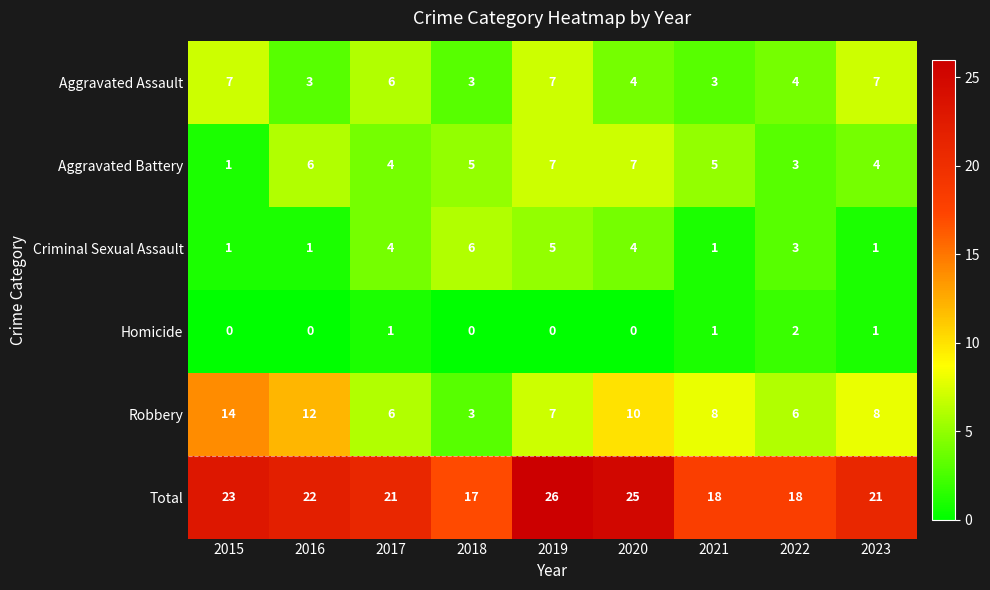

What is the spread (max minus min) of values at 2018?

17